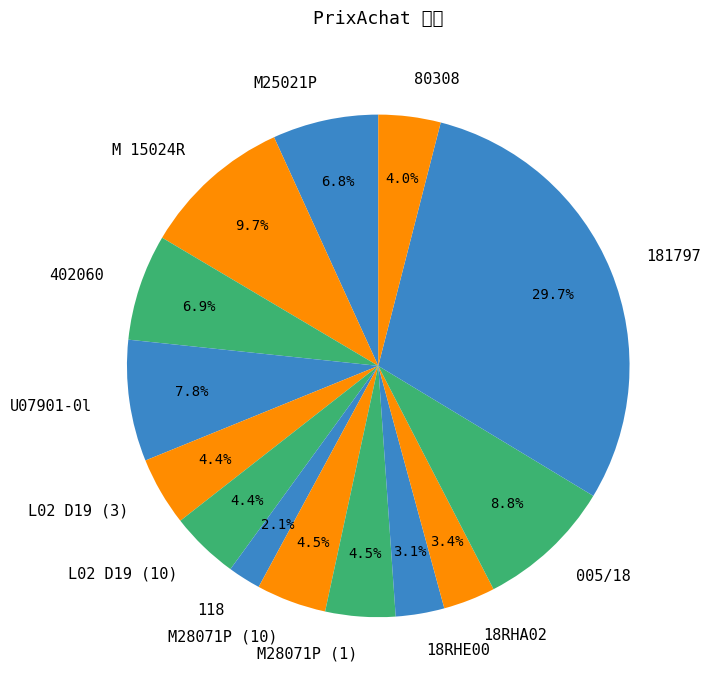

To the nearest percent, what is the difference between the largest and smallest slice percentages?

28%